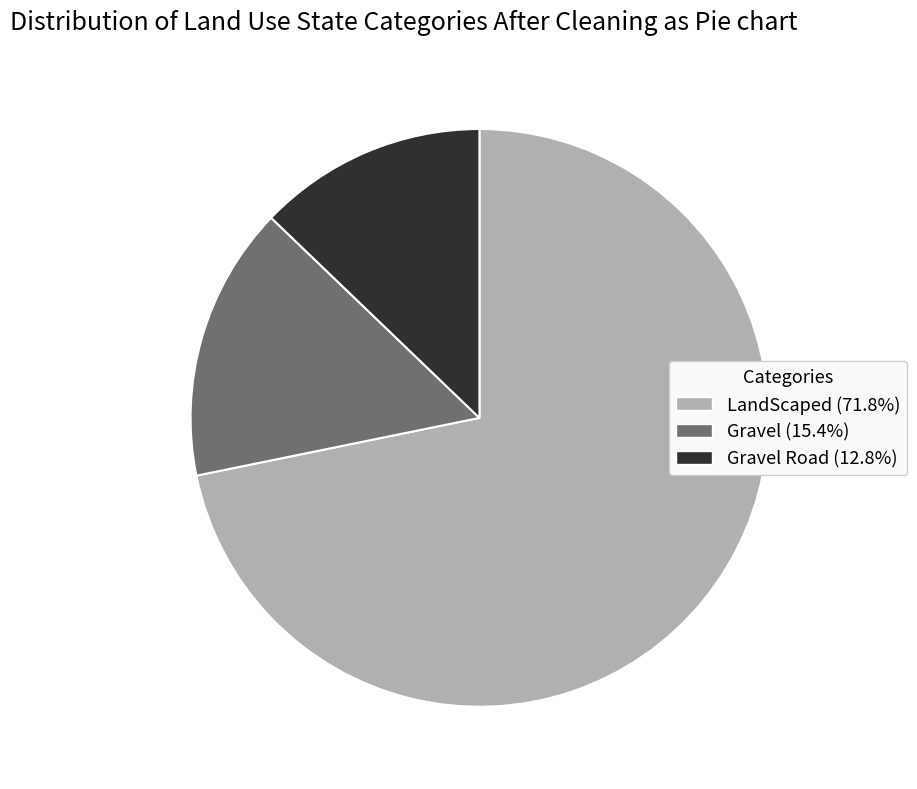

Approximately how many times larger is the value at Gravel Road (12.8%) compared to Gravel (15.4%)?

0.8